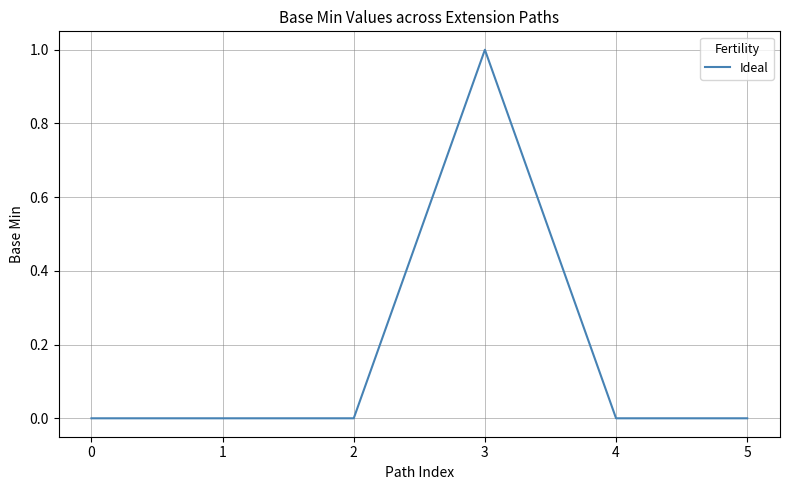

Is it true that the value at 3 is 1?

True